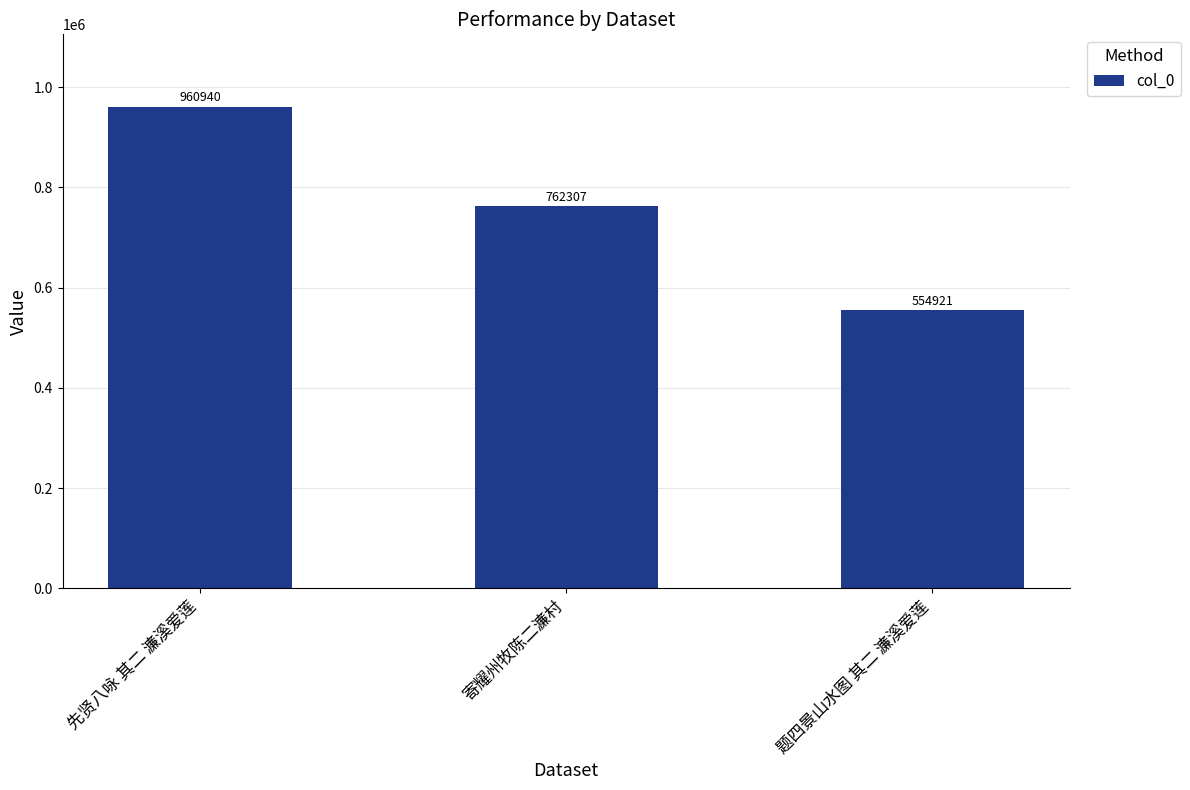

How many series are shown in this chart?

1